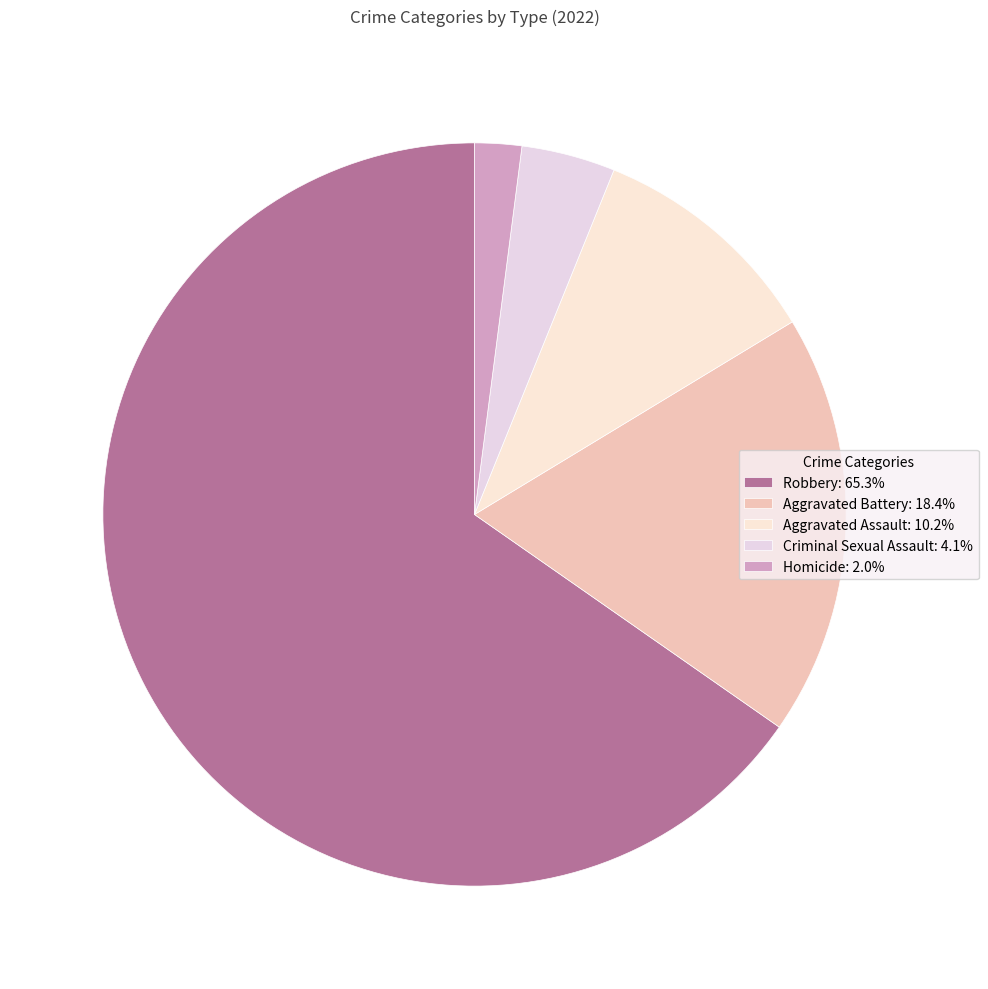

Combined, do Robbery and Aggravated Battery account for over 50%?

Yes